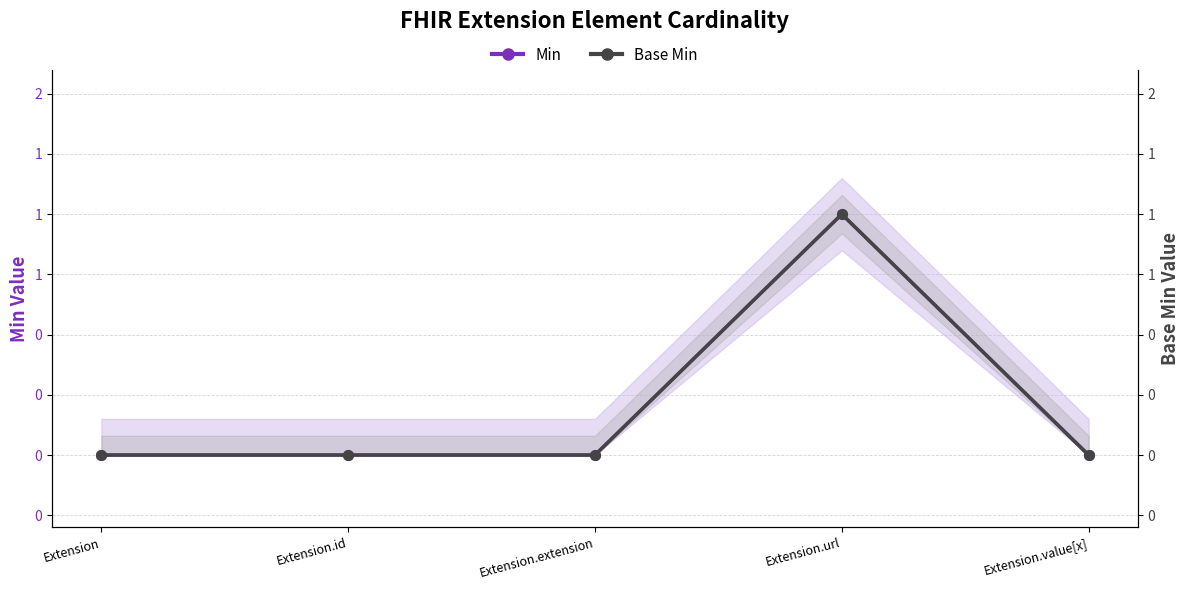

At which label is Min closest to 0?

Extension